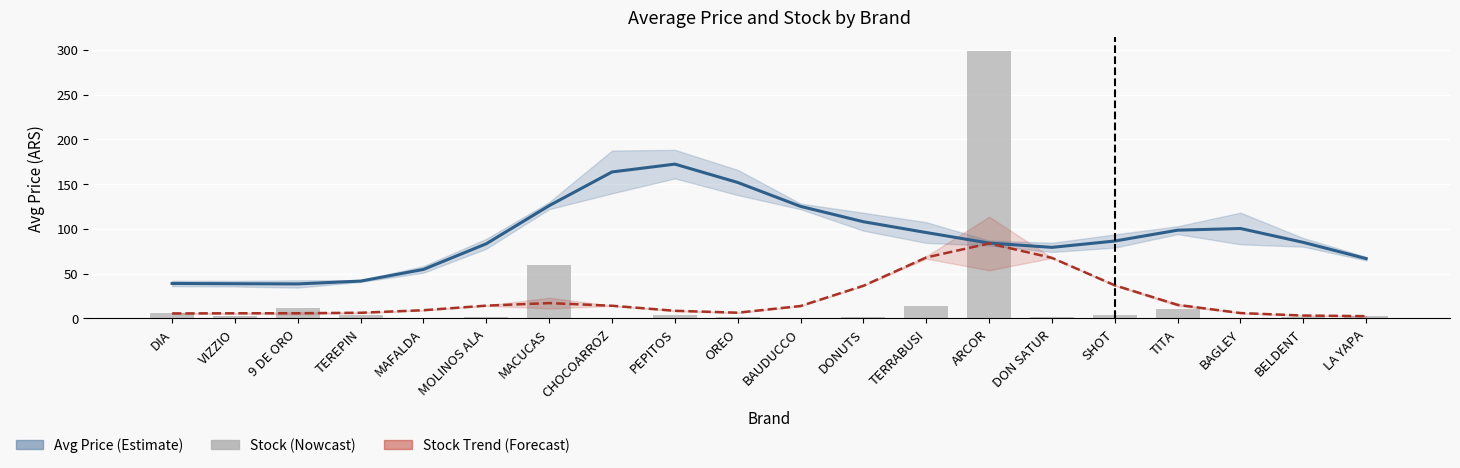

Count the number of values greater than 2.

11